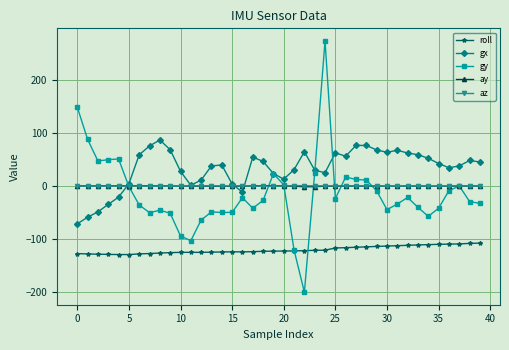

Which series has the largest total across all categories?

gx